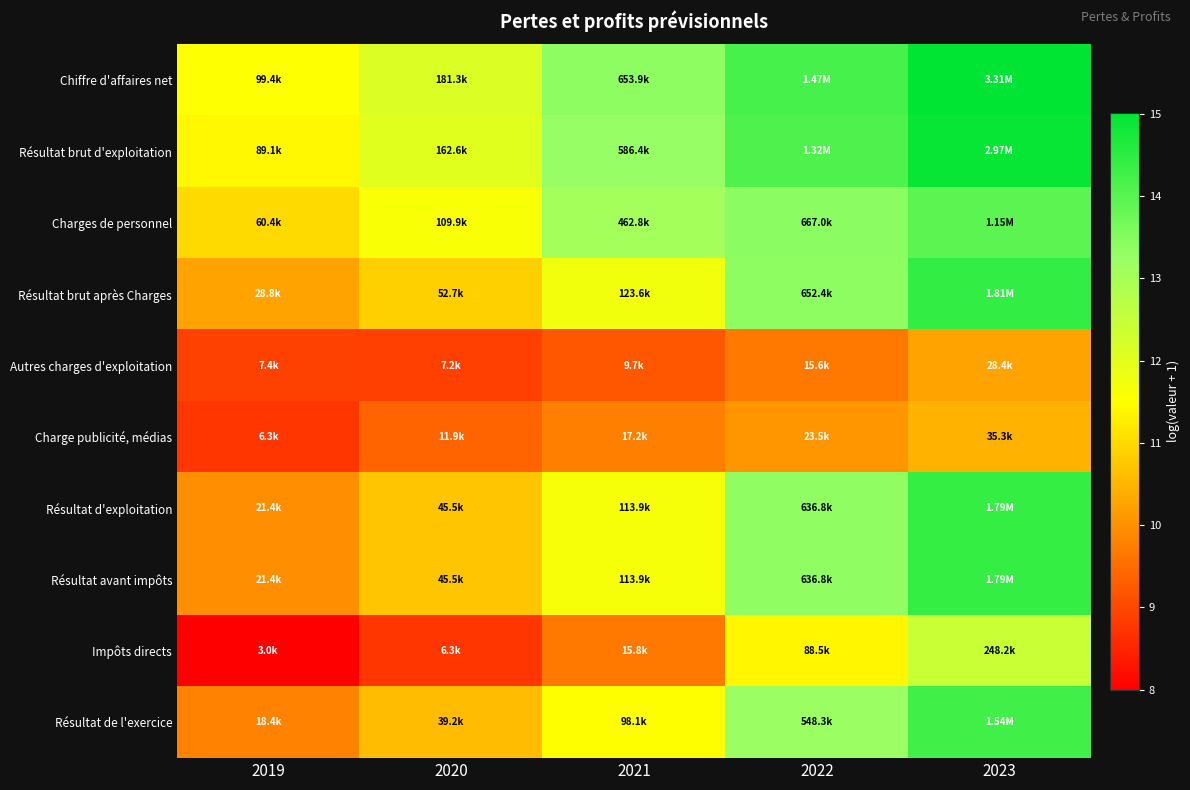

At 2021, list the series in order from smallest to largest.

Autres charges d'exploitation, Impôts directs, Charge publicité, médias, Résultat de l'exercice, Résultat d'exploitation, Résultat avant impôts, Résultat brut après Charges, Charges de personnel, Résultat brut d'exploitation, Chiffre d'affaires net